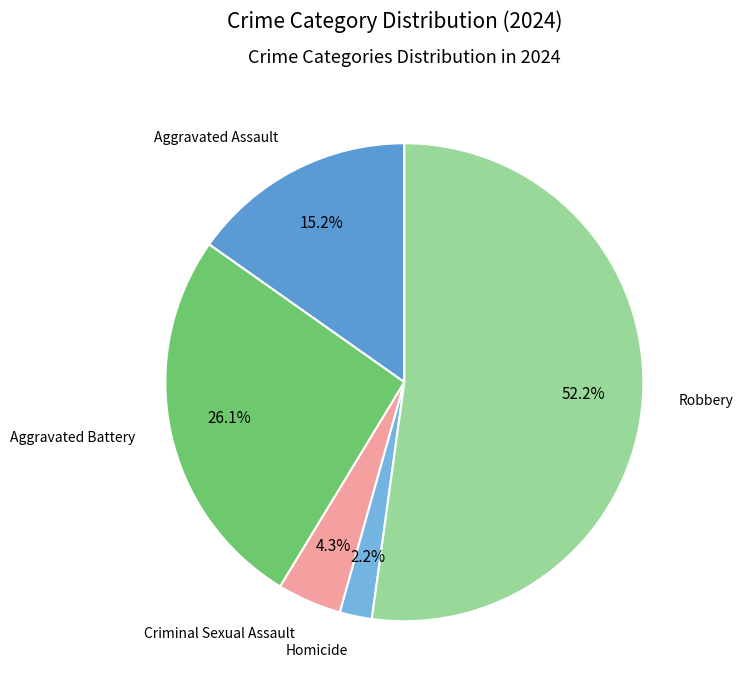

Is the sum of Robbery and Aggravated Battery greater than half?

Yes